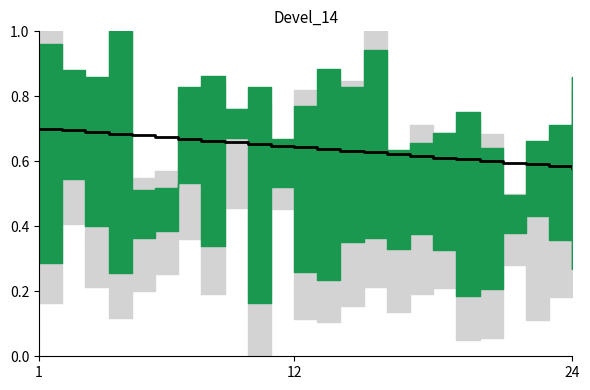

What is the difference between the maximum and minimum values?

0.1